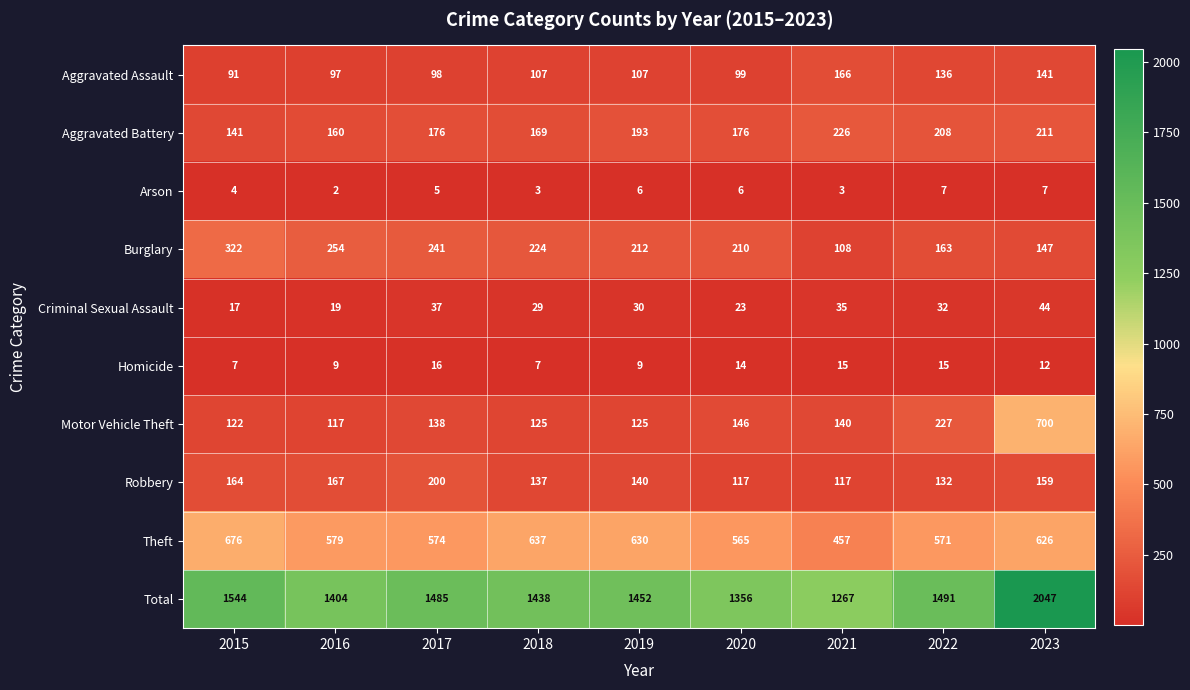

Rank the series at 2015 from highest to lowest value.

Total, Theft, Burglary, Robbery, Aggravated Battery, Motor Vehicle Theft, Aggravated Assault, Criminal Sexual Assault, Homicide, Arson